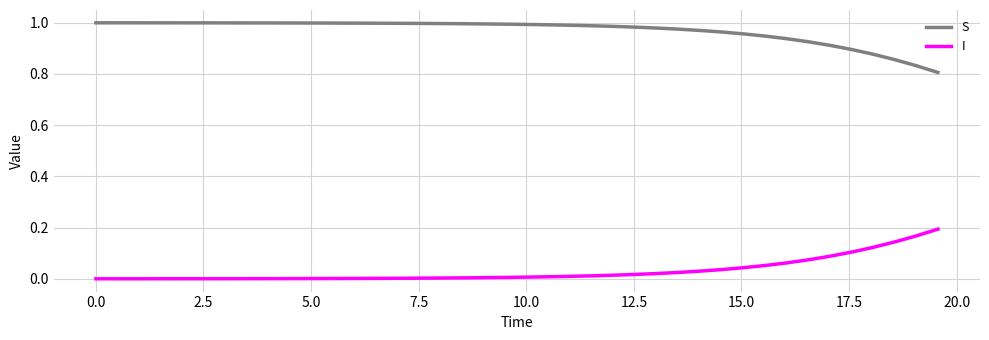

What is the sum of all I values?

1.3